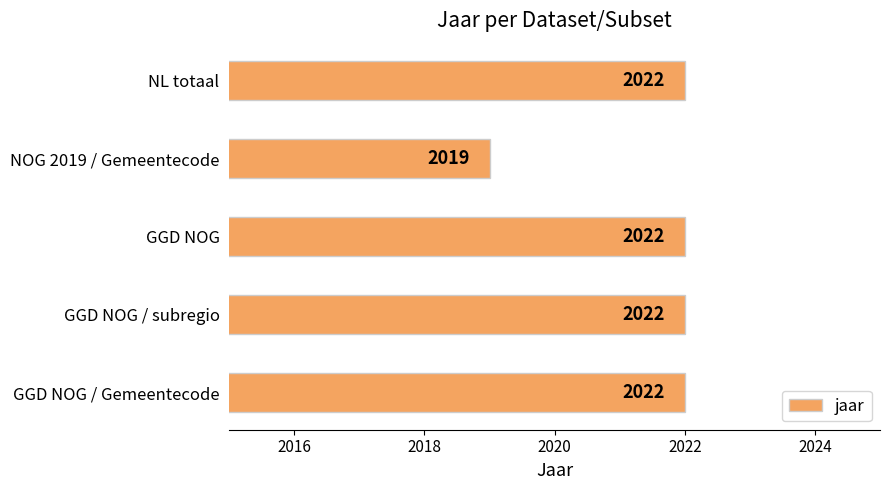

What is the maximum value shown in the chart?

2022